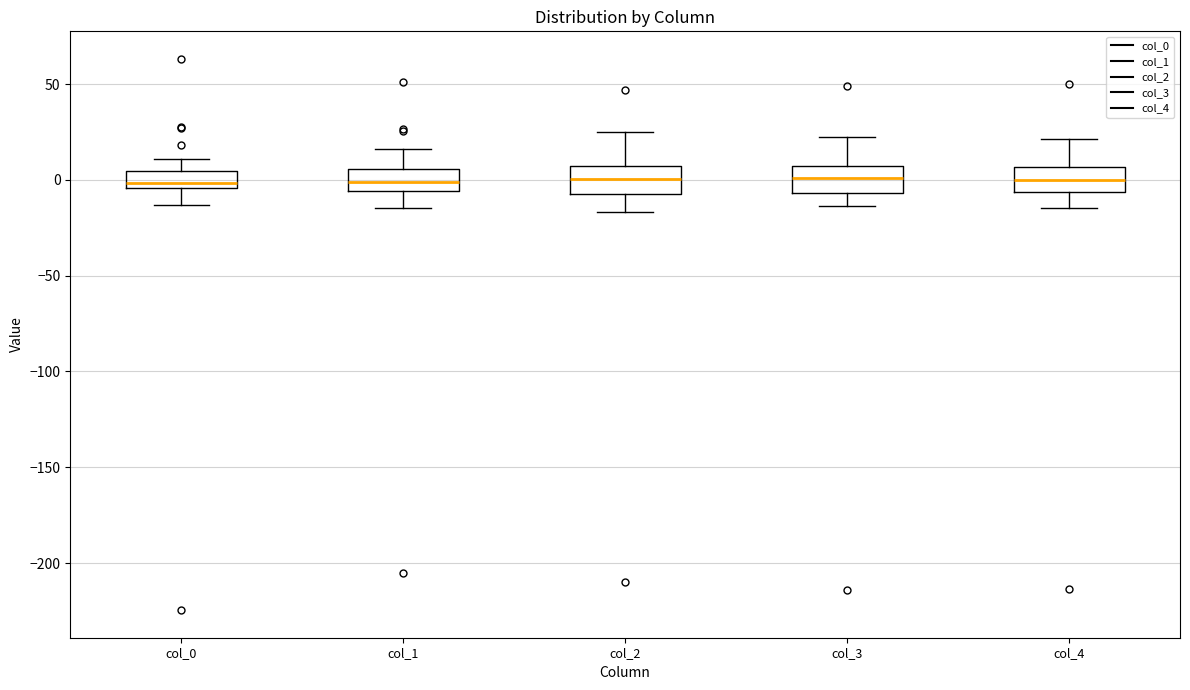

Reading left to right, transcribe this box plot: for each box, give where its median line is, the range the box spans, and where its two whiskers end, as read against the y-axis. The values are not printed on the chart, so give them approximately, as read against the axis.

col_0: median 0, box -5 to 5, whiskers -15 to 10
col_1: median 0, box -5 to 5, whiskers -15 to 15
col_2: median 0, box -5 to 5, whiskers -15 to 25
col_3: median 0, box -5 to 5, whiskers -15 to 20
col_4: median 0, box -5 to 5, whiskers -15 to 20